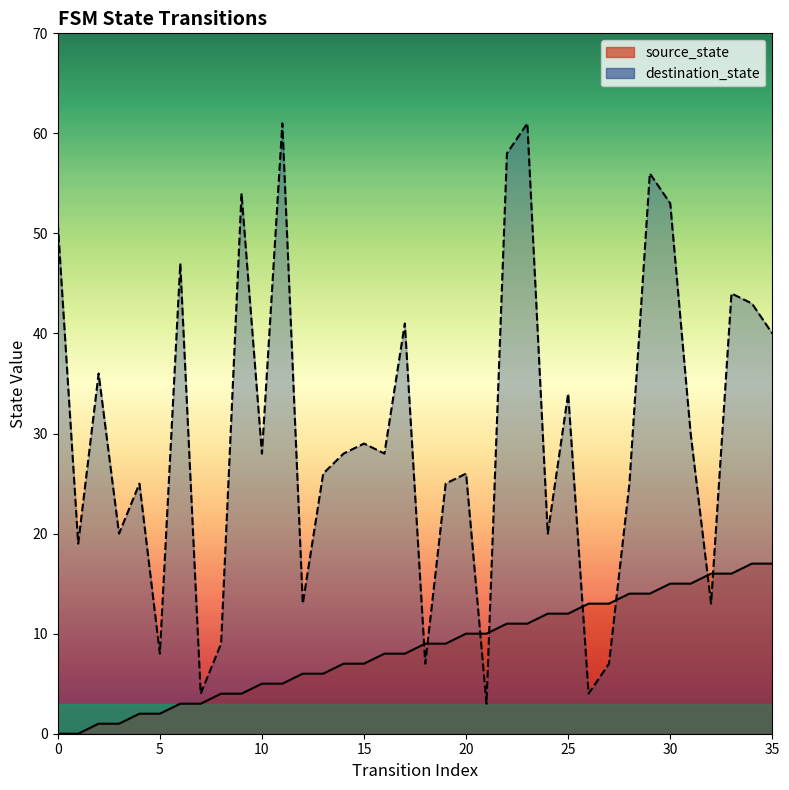

Between 31 and 32, which is larger?

32